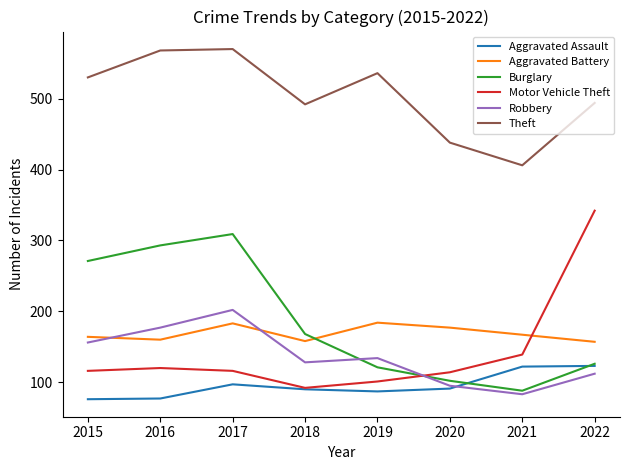

At which label is Burglary closest to 198?

2018